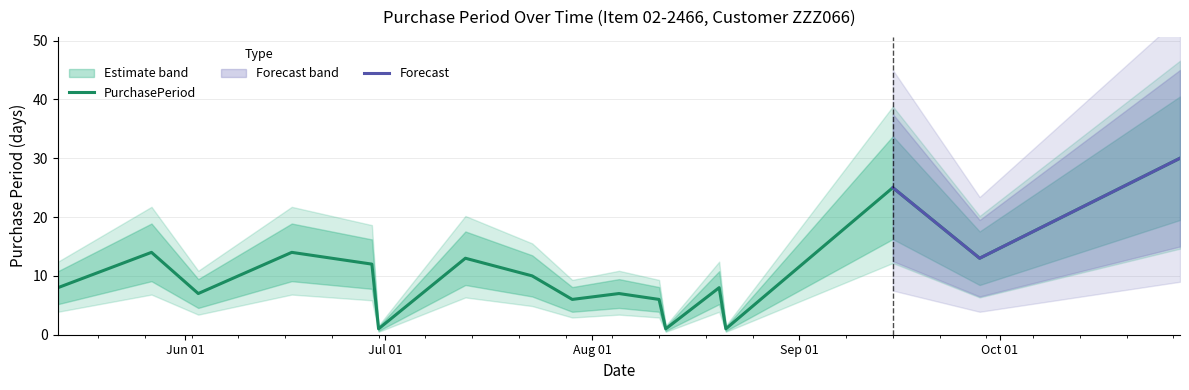

True or false: the data shows 20 at 2015-09-28.

False